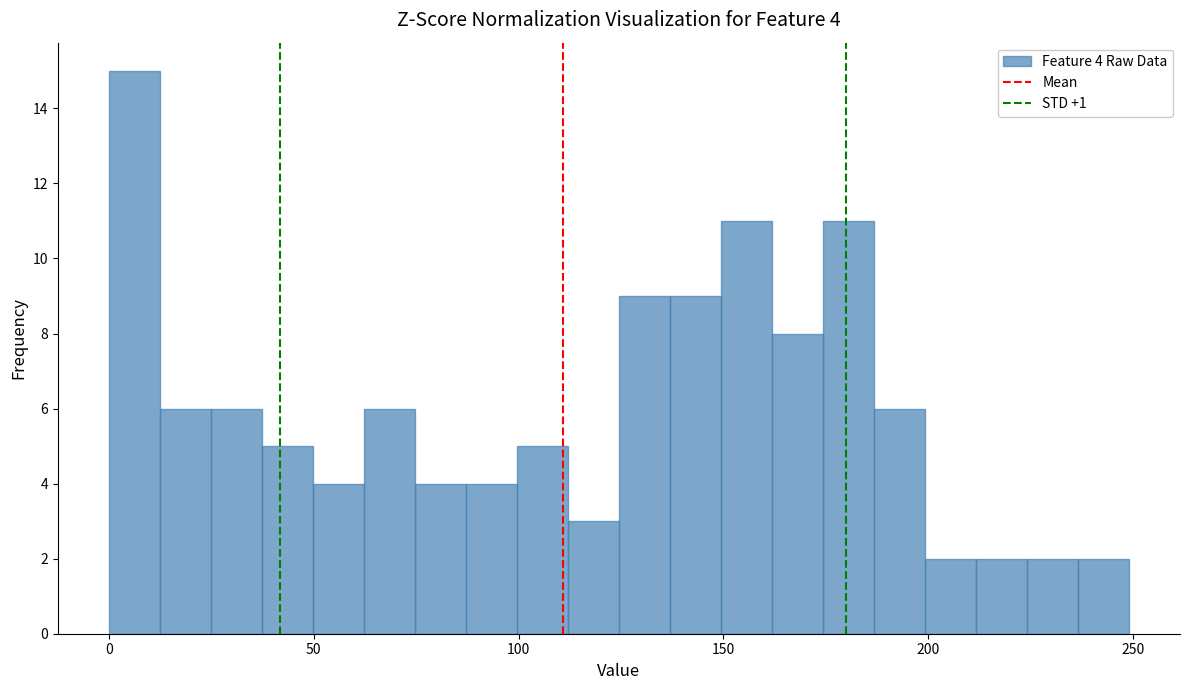

Around what value on the x-axis is the tallest bar? Give the approximate position of its centre, as read against the axis.

5